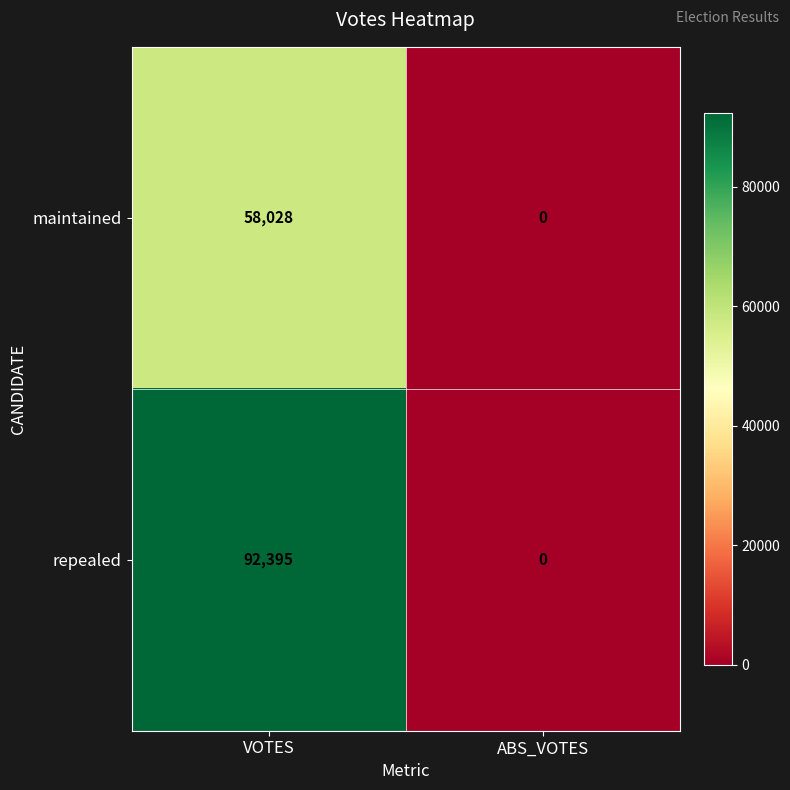

Which series changed the most between VOTES and ABS_VOTES?

repealed